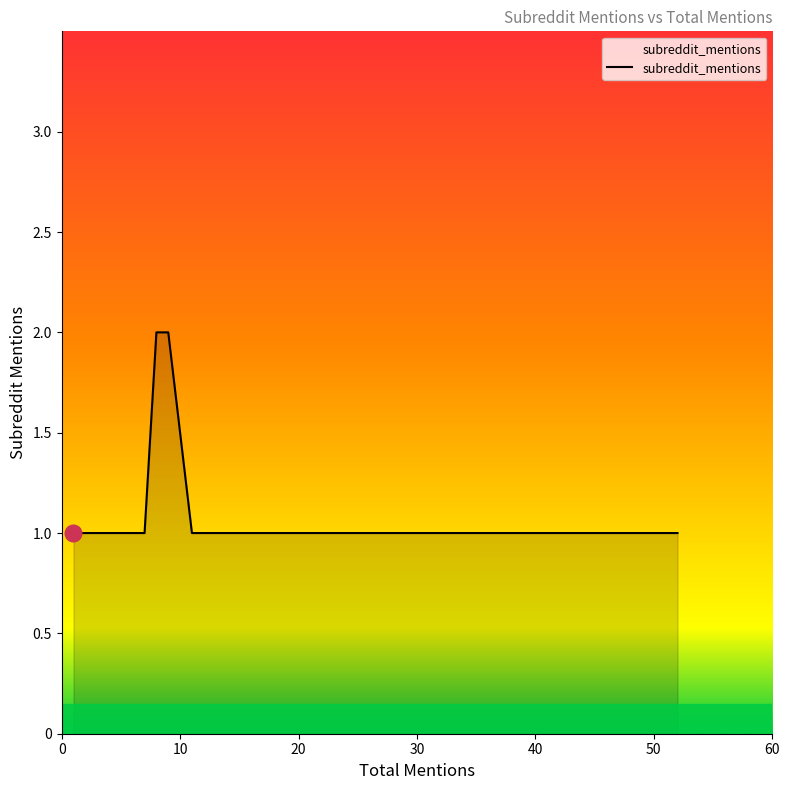

What is the label of the 15th point from the right?

13